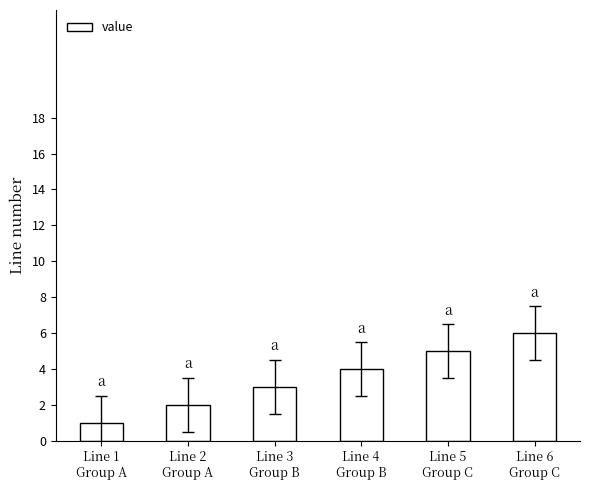

The chart shows a value of 1 at Line 1
Group A. True or false?

True